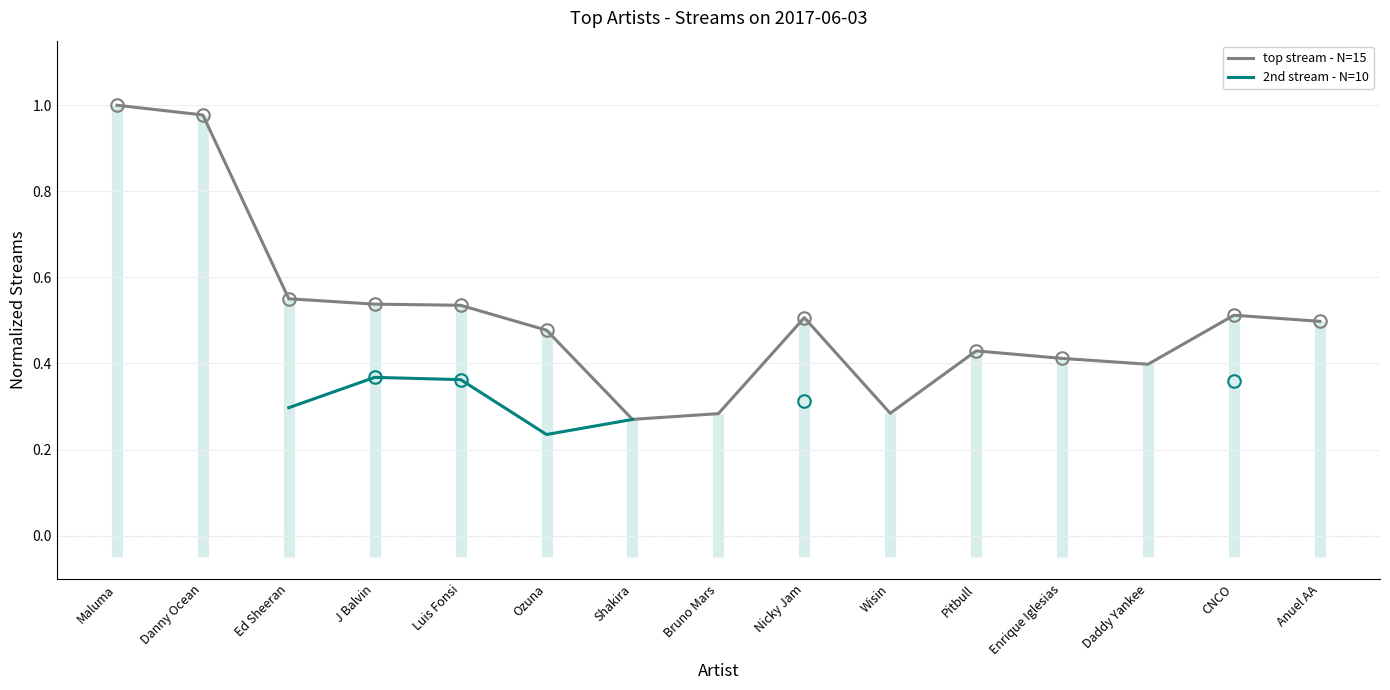

How many categories are shown in the chart?

15